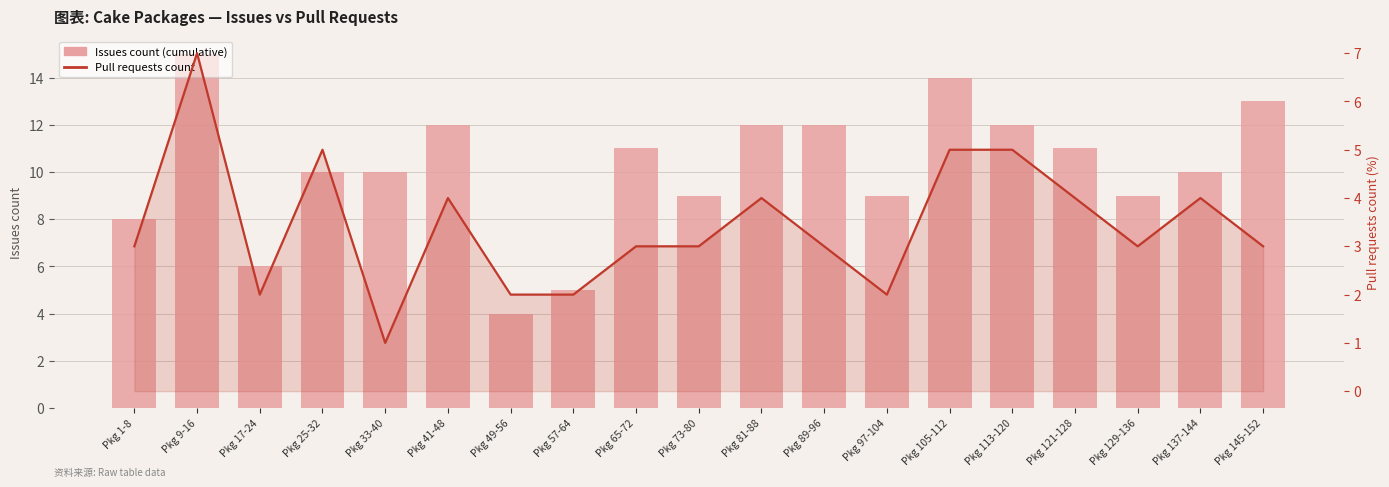

Reading left to right, transcribe all the data shown in this chart.

Issues count (cumulative): 8	15	6	10	10	12	4	5	11	9	12	12	9	14	12	11	9	10	13
Pull requests count (line): 3	7	2	5	1	4	2	2	3	3	4	3	2	5	5	4	3	4	3